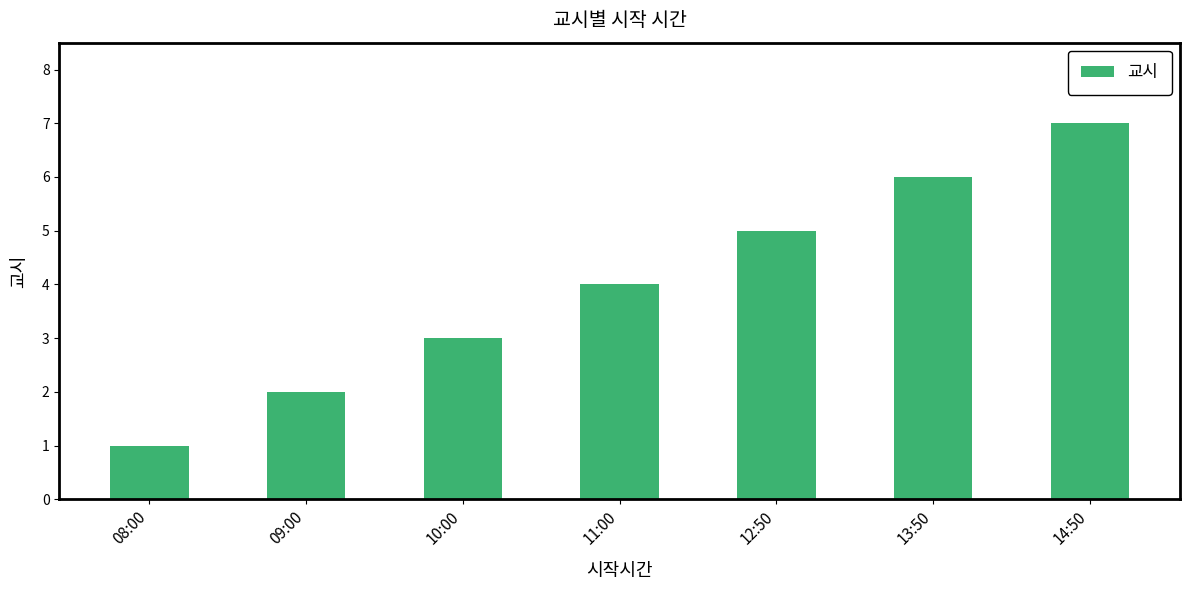

What is the label of the 1st bar from the right?

14:50